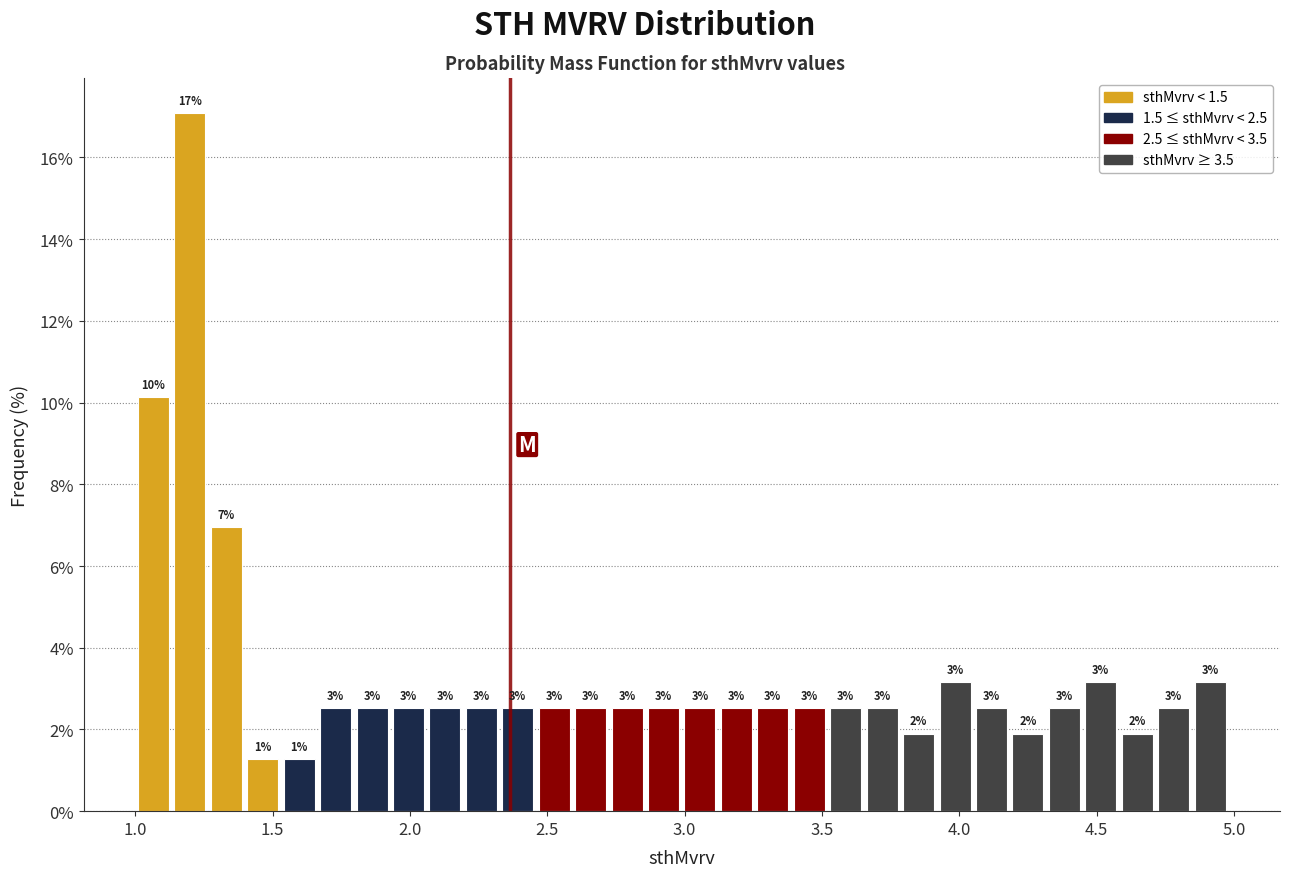

Read against the x-axis, roughly where is the centre of the tallest bar?

1.20